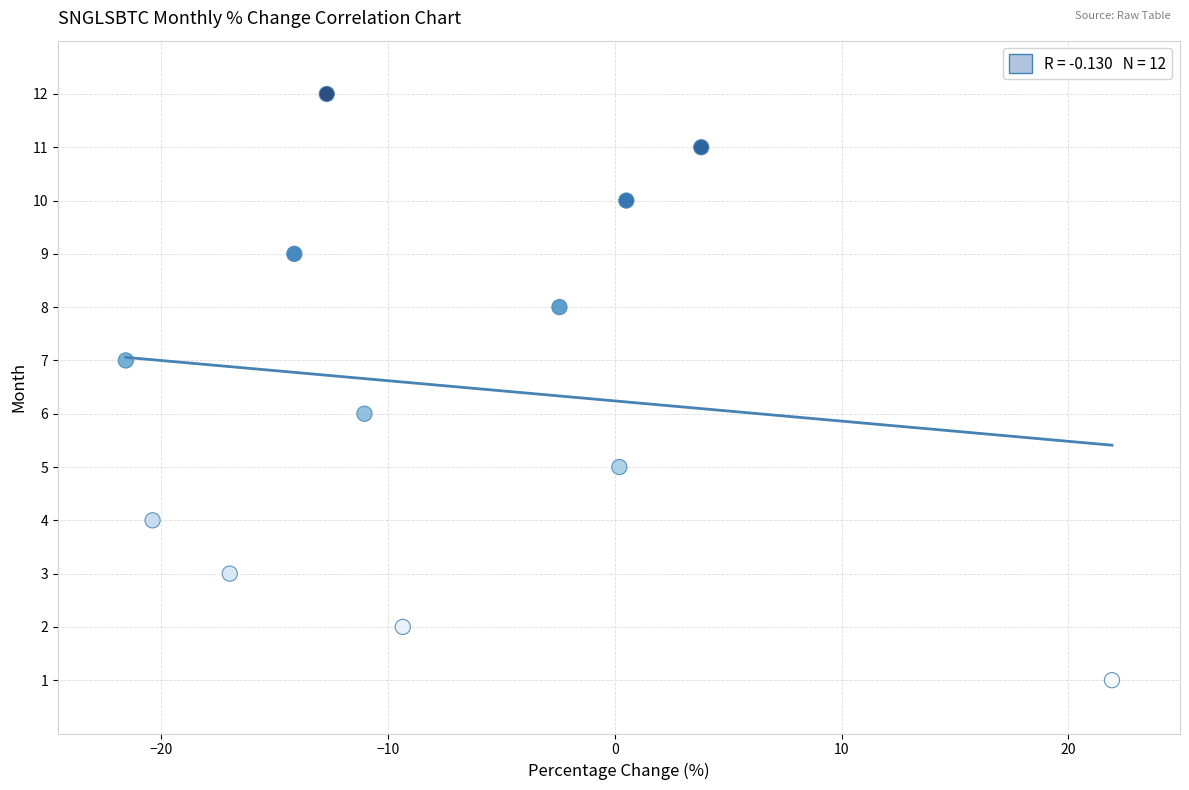

What is the range of Y values (max minus min)?

11